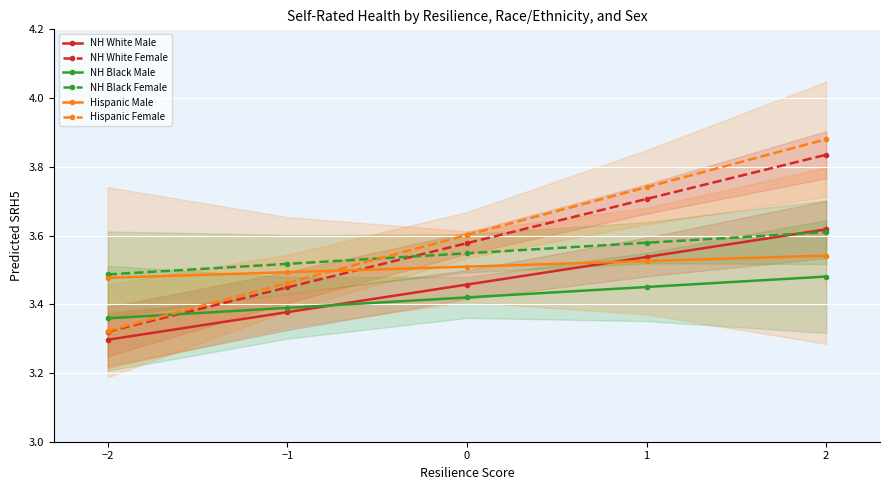

At which category does the chart reach its peak across all series?

2